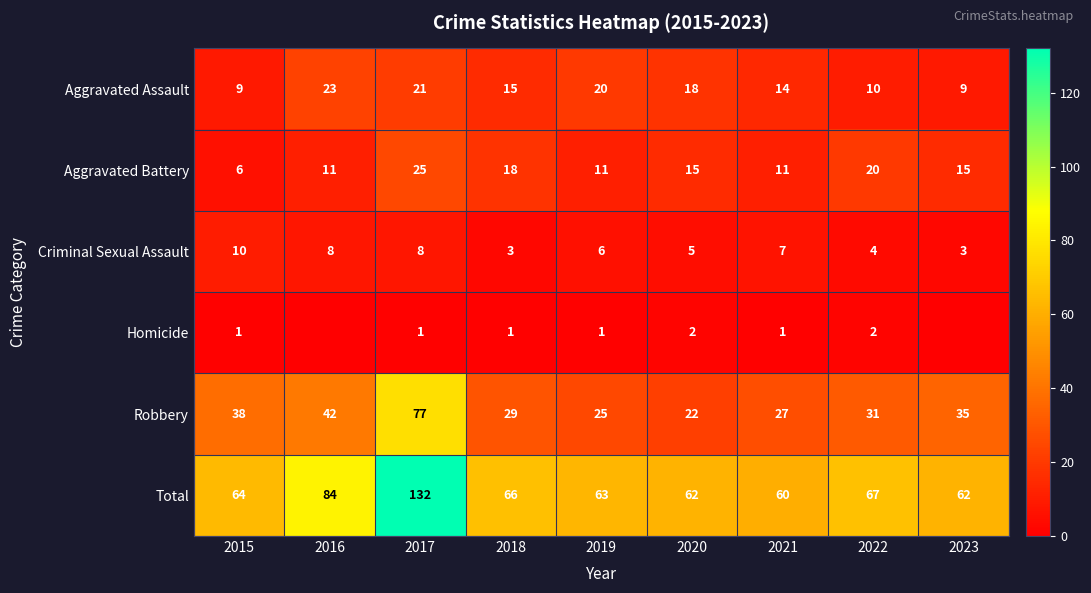

Read the Aggravated Assault value at 2015.

9